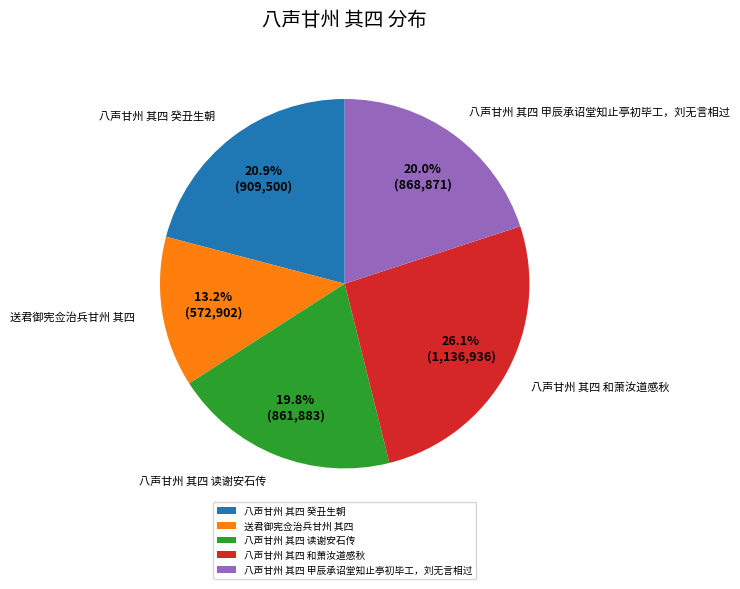

Is there a majority slice in this chart?

No